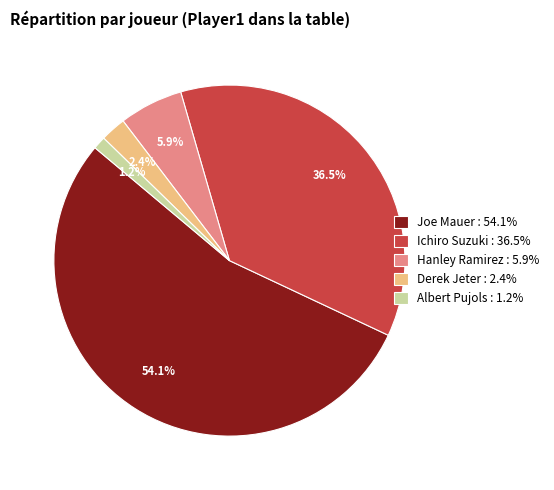

Which slice is the smallest?

Albert Pujols : 1.2%